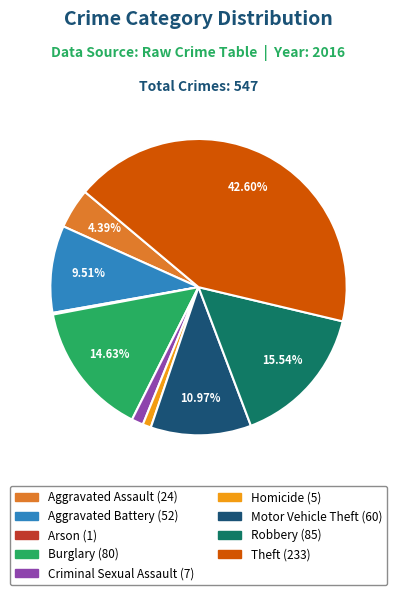

Between Aggravated Assault and Robbery, which is larger?

Robbery